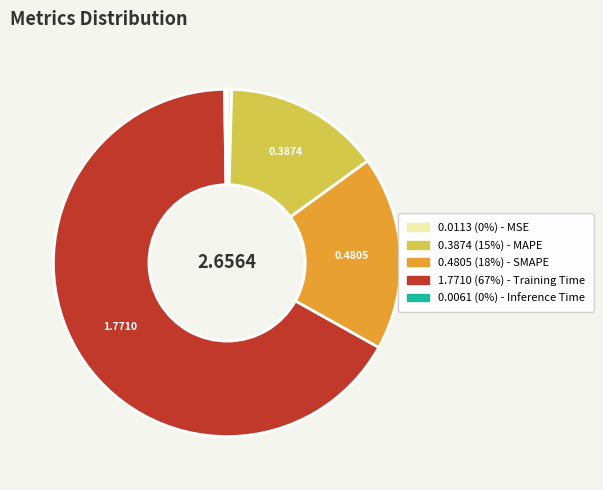

Is there a majority slice in this chart?

Yes